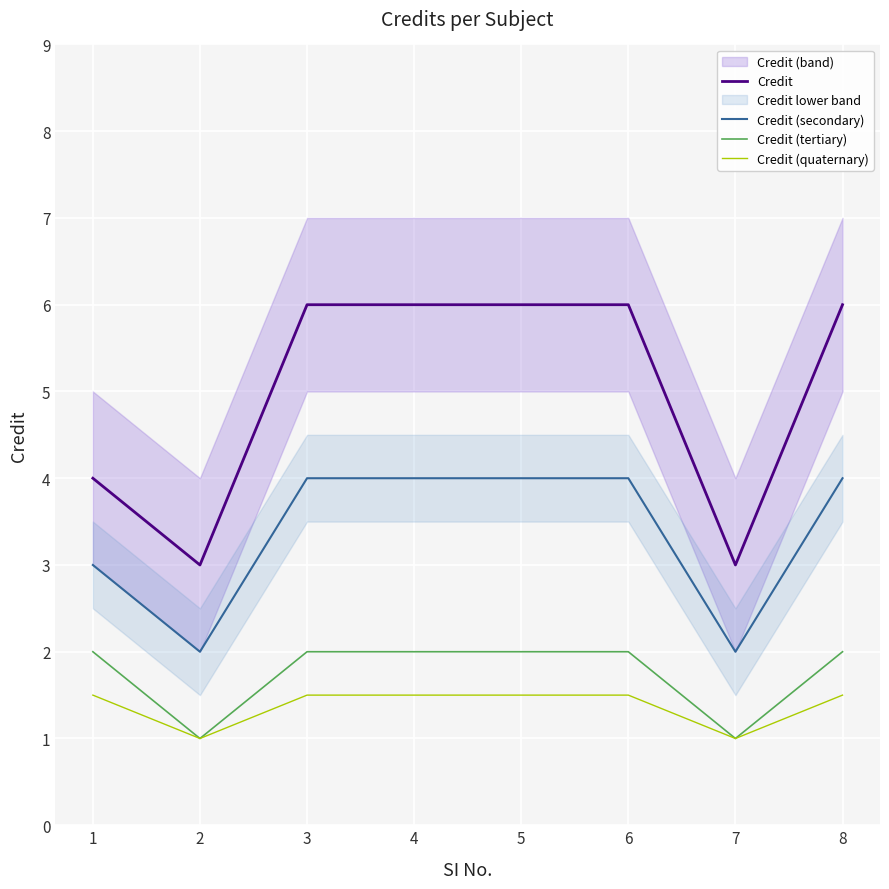

The Credit series shows 1.4 at 8. True or false?

False